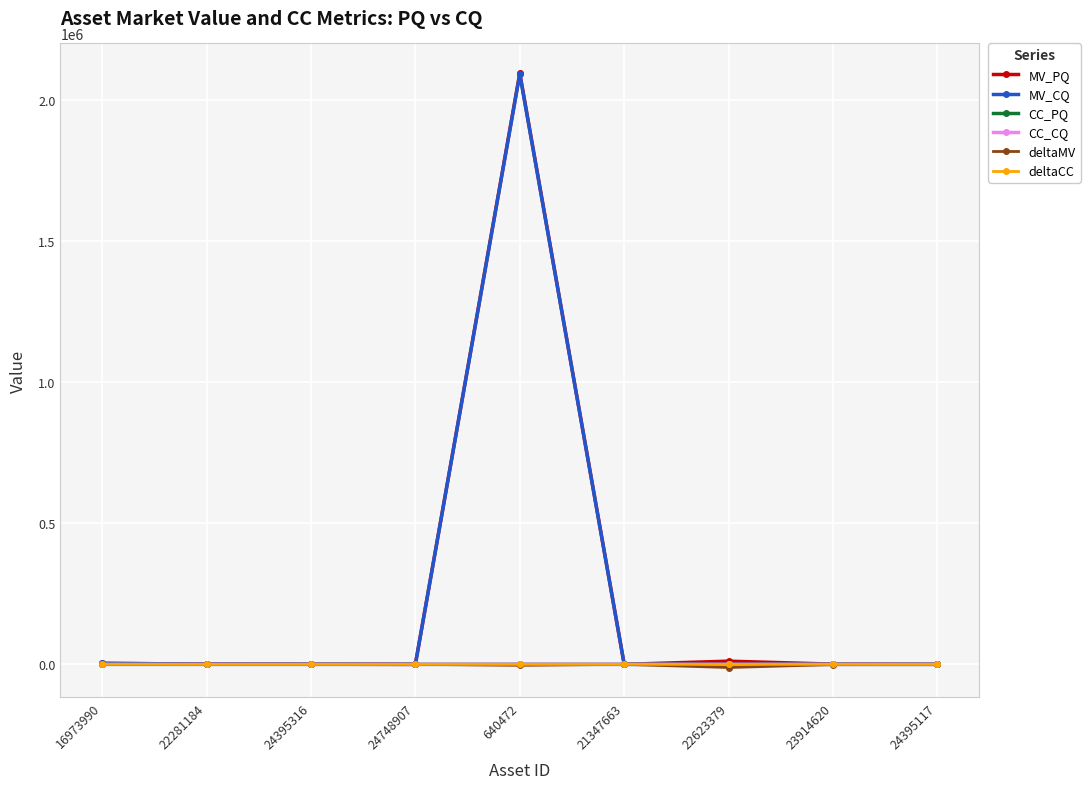

What position from the right is 23914620?

2